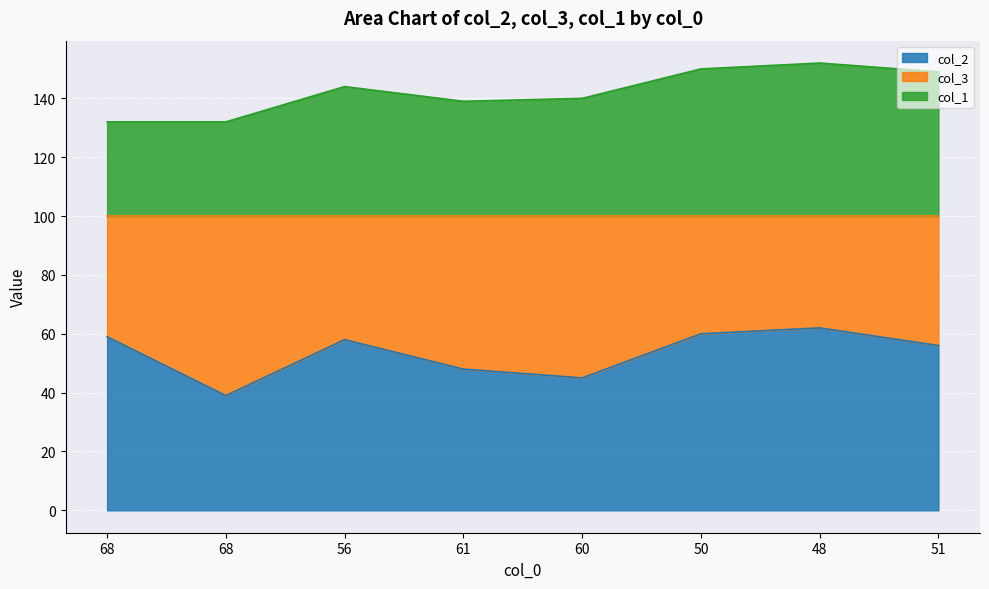

In col_2, how many points are lower than both neighbors (excluding endpoints)?

2